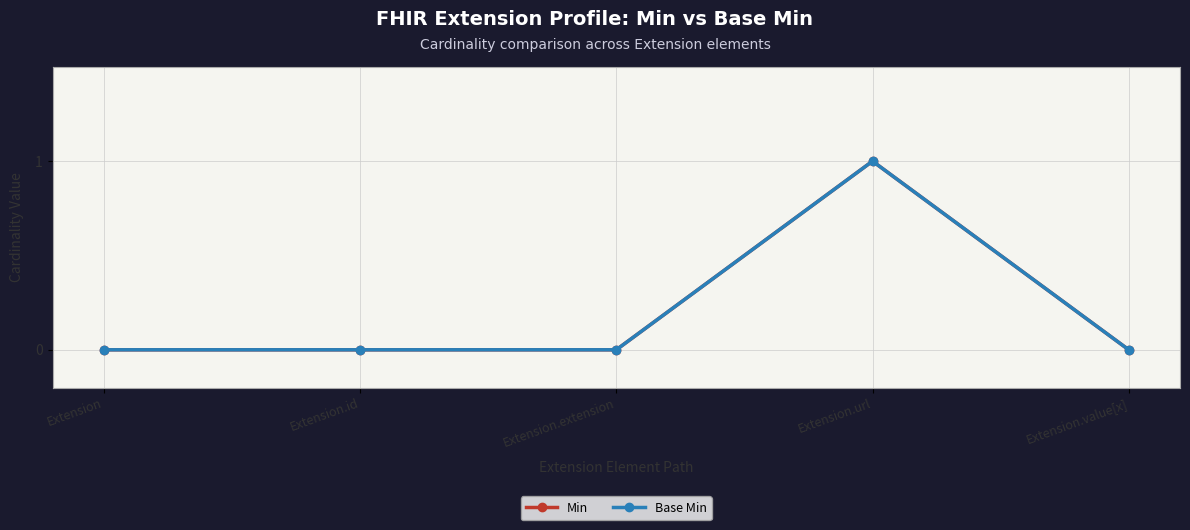

Which series changed the most between Extension and Extension.value[x]?

Min